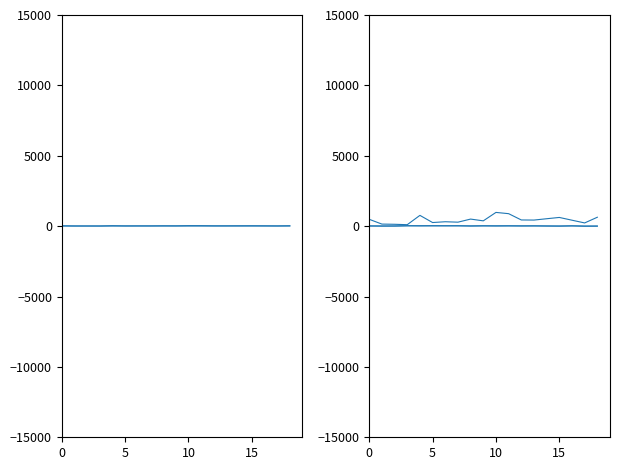

Is the value of h at 0 greater than the value of dbh at 7?

No